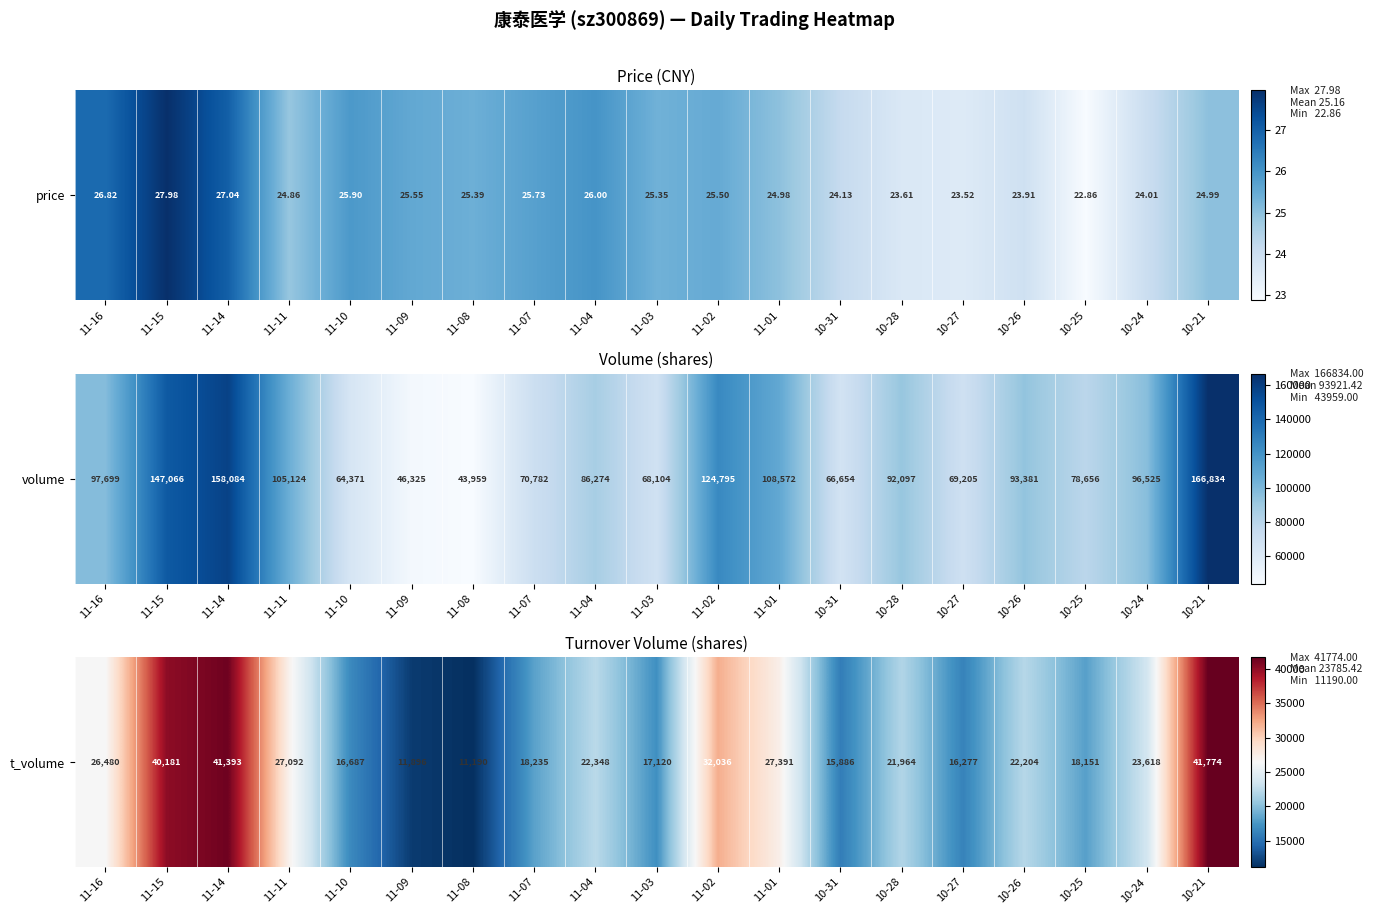

Which category has the highest value across all series?

10-21